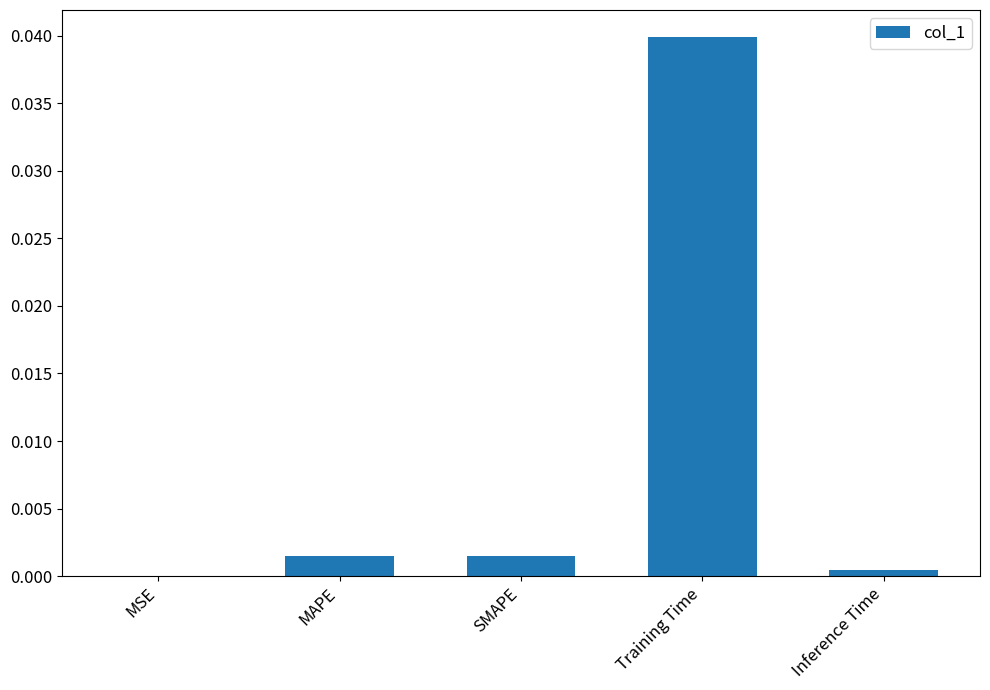

Are the bars grouped side by side (vs. stacked)?

No